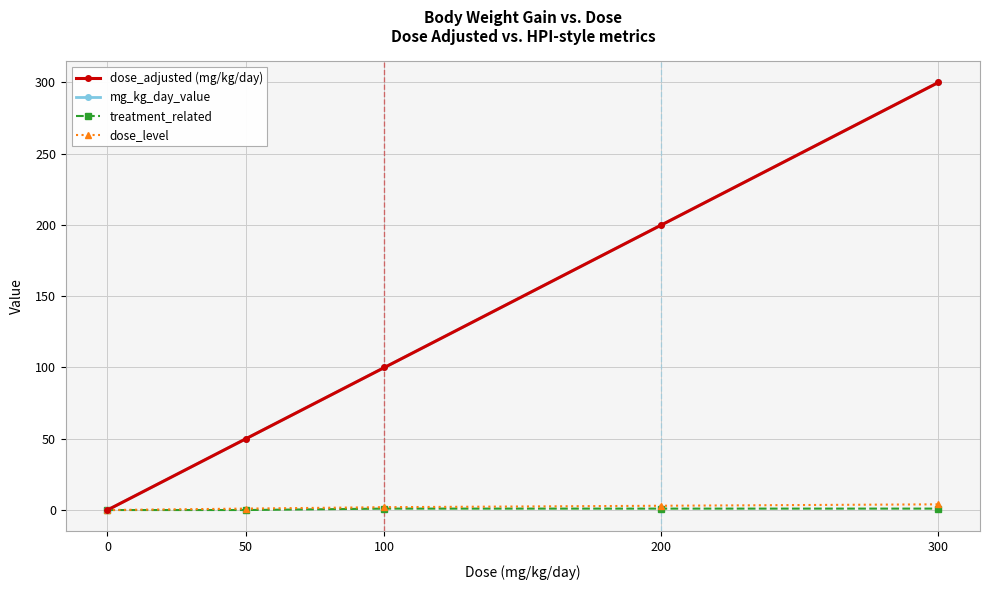

What is the average value of the dose_level series?

2